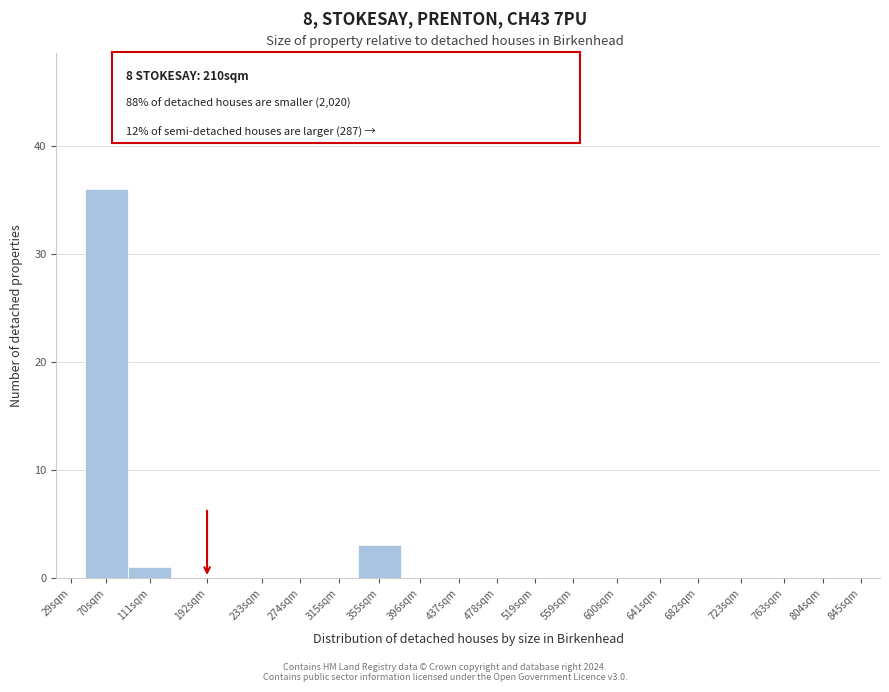

Reading right to left, list all the values displayed in this chart.

845sqm=0	804sqm=0	763sqm=0	723sqm=0	682sqm=0	641sqm=0	600sqm=0	559sqm=0	519sqm=0	478sqm=0	437sqm=0	396sqm=0	355sqm=3	315sqm=0	274sqm=0	233sqm=0	192sqm=0	111sqm=1	70sqm=36	29sqm=0